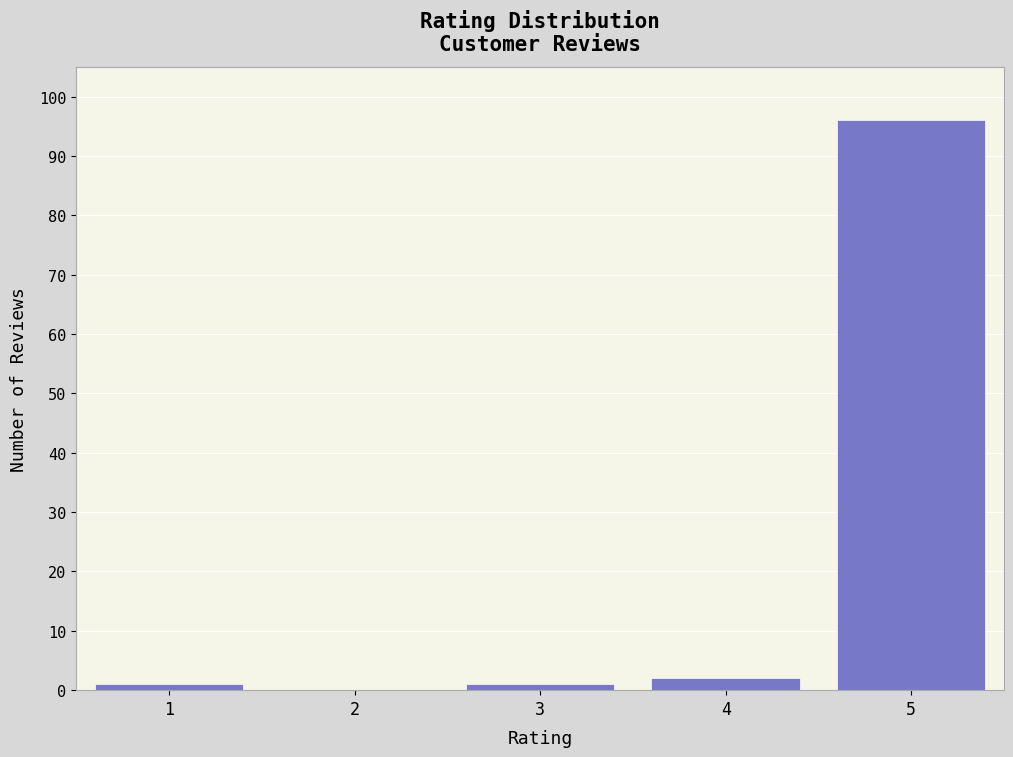

Reading left to right, what are all the values shown in this chart?

1=1	2=0	3=1	4=2	5=96